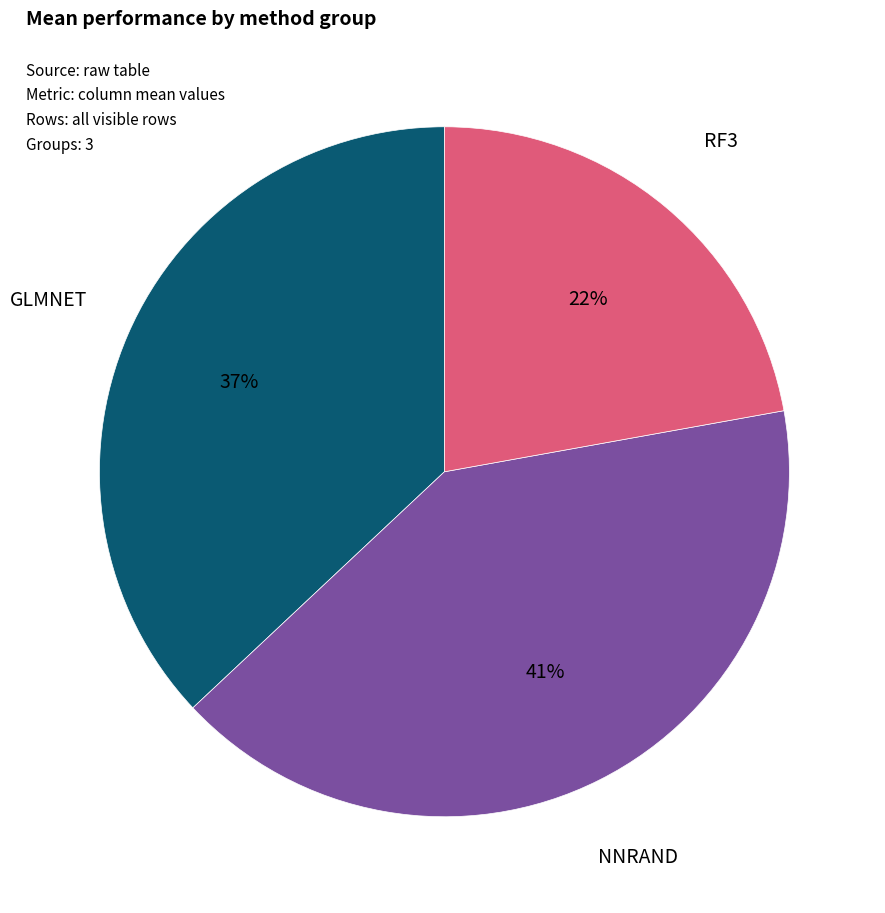

To the nearest percent, what portion does NNRAND represent?

41%